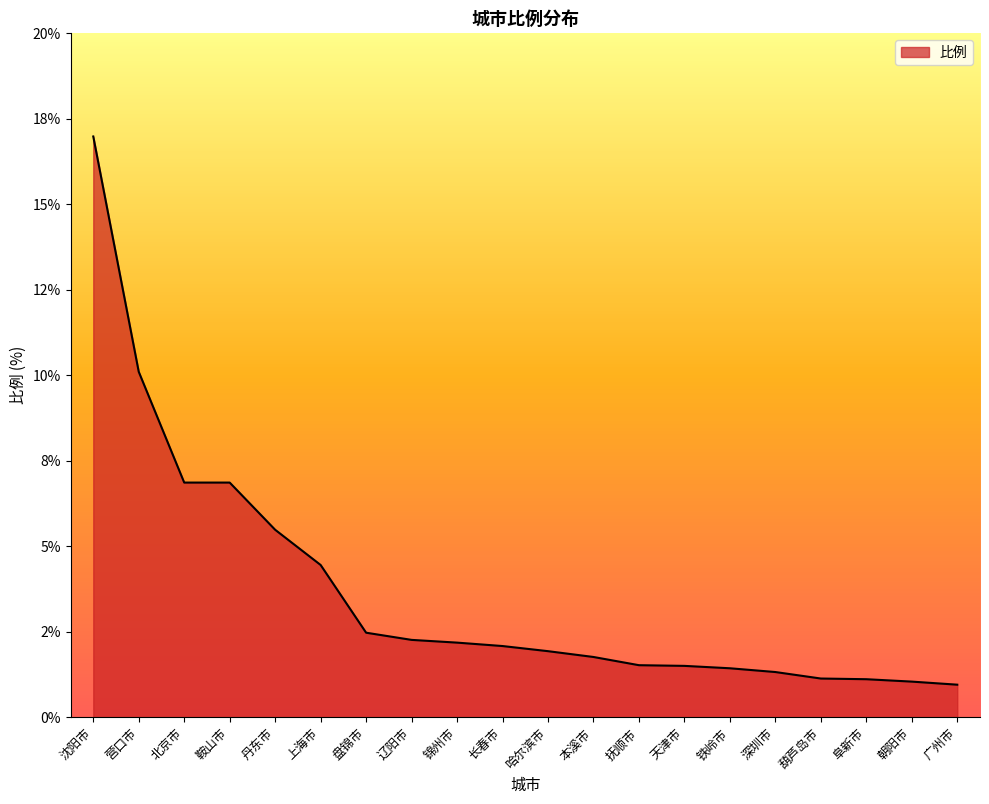

Rank the categories by value from lowest to highest.

广州市, 朝阳市, 阜新市, 葫芦岛市, 深圳市, 铁岭市, 天津市, 抚顺市, 本溪市, 哈尔滨市, 长春市, 锦州市, 辽阳市, 盘锦市, 上海市, 丹东市, 北京市, 鞍山市, 营口市, 沈阳市